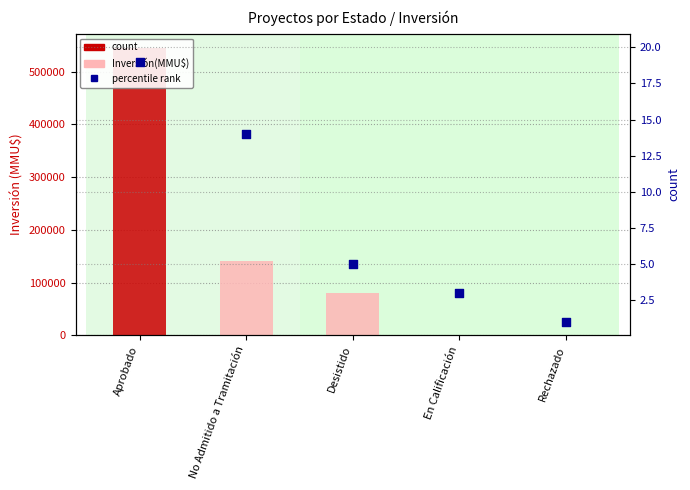

Which series has the largest Y range (max minus min)?

Inversión(MMU$)